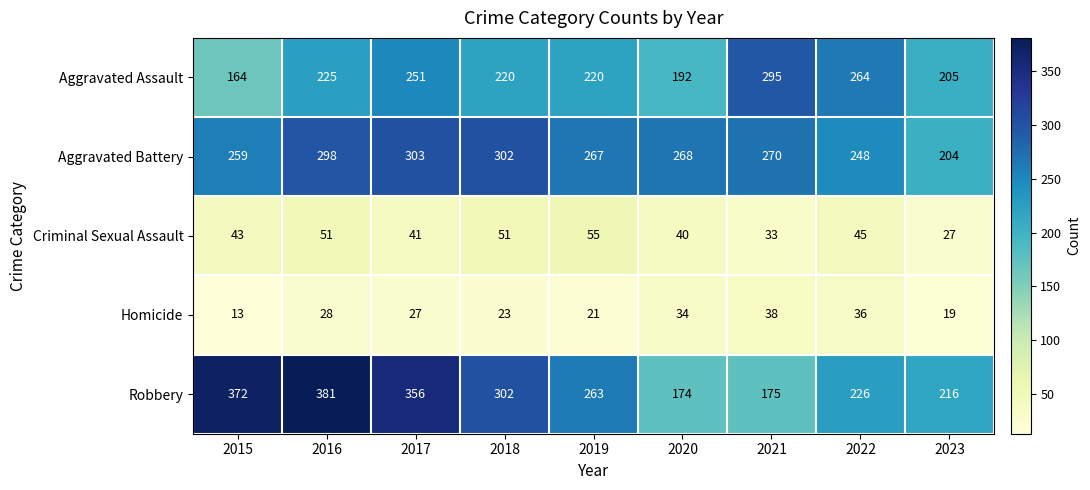

List the series in order of their peak value, lowest first.

Homicide, Criminal Sexual Assault, Aggravated Assault, Aggravated Battery, Robbery